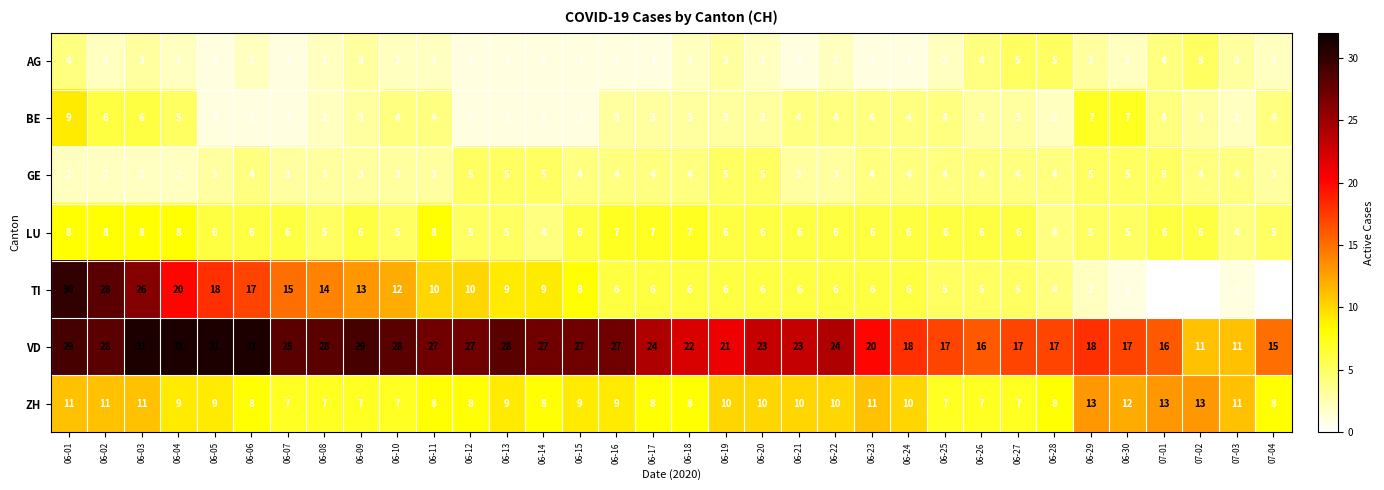

What is the total value across all series at 06-24?

49